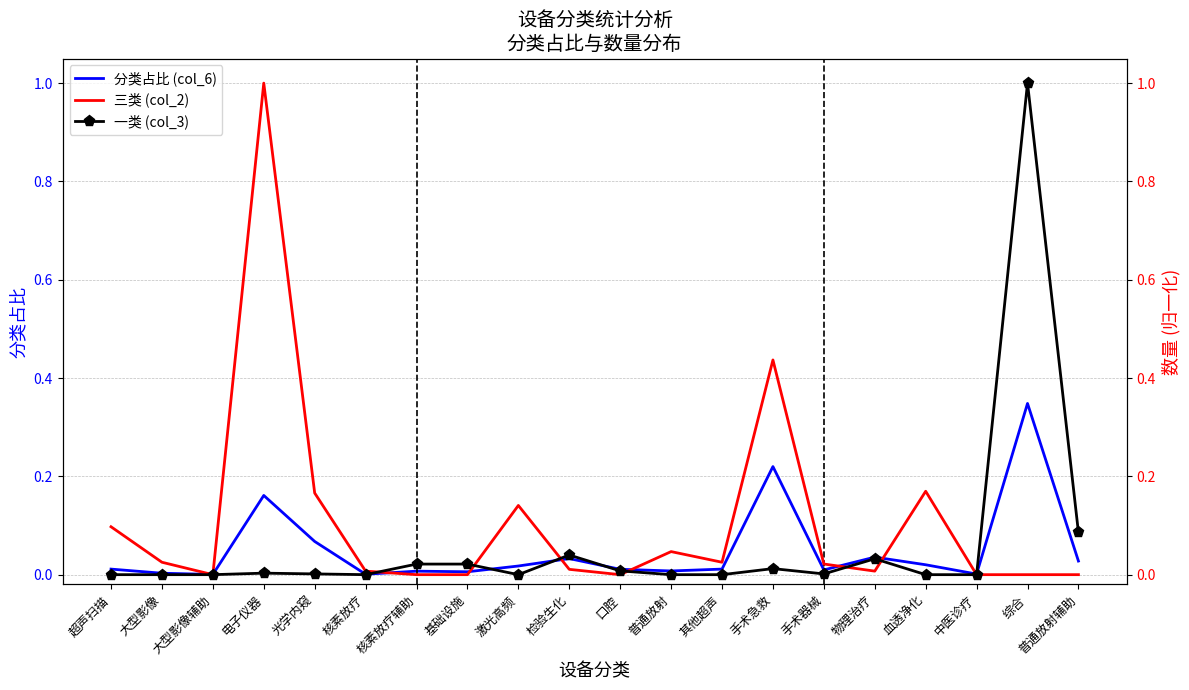

Where is the first local minimum for 分类占比 (col_6)?

大型影像辅助